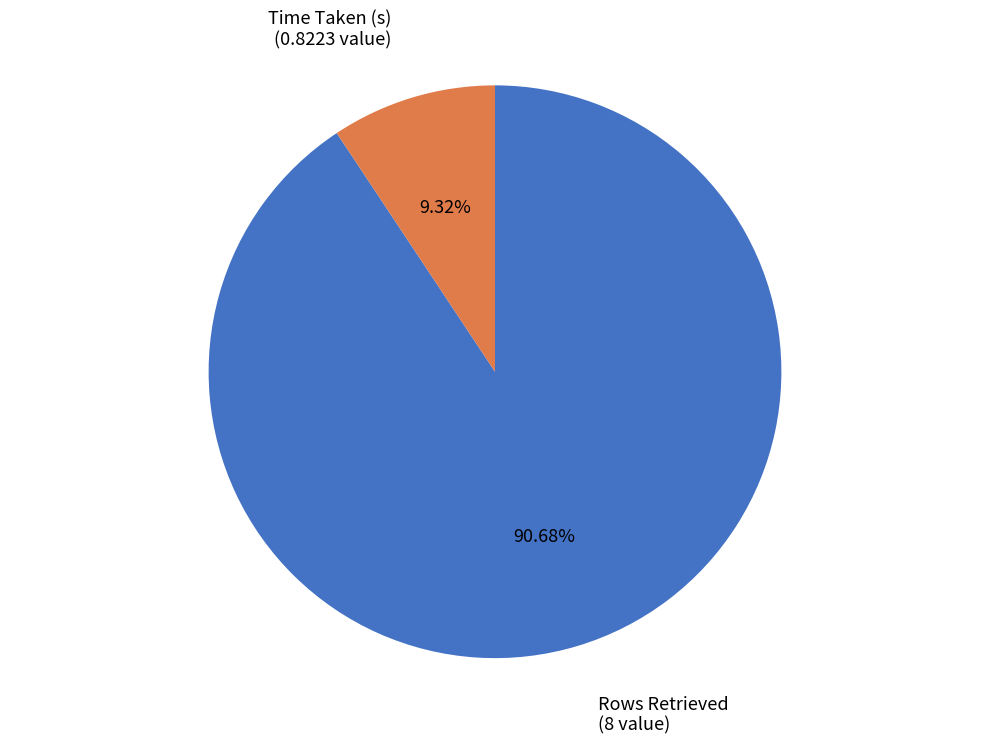

To the nearest percent, what portion does Time Taken (s) represent?

9%